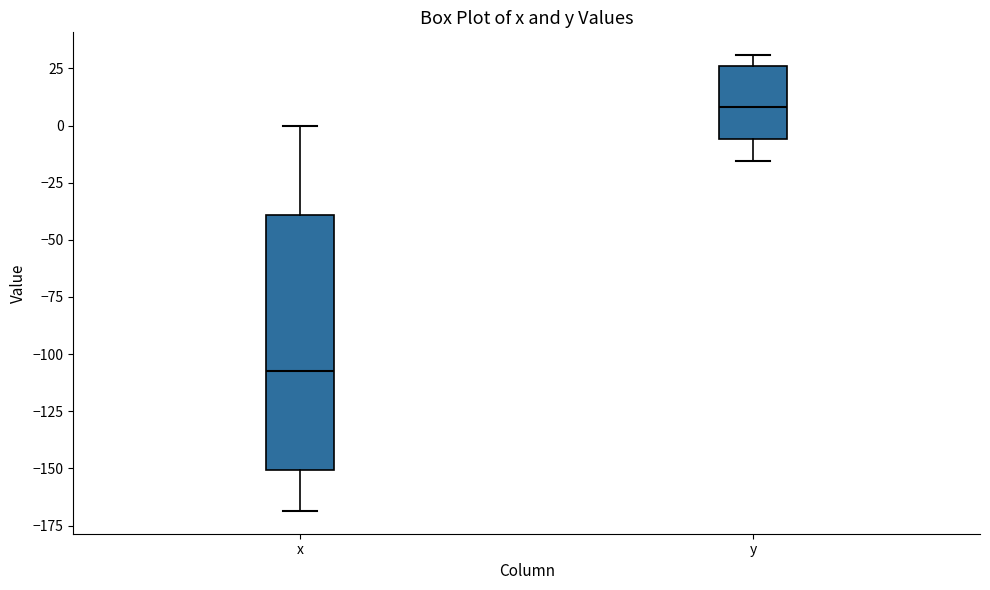

Which box is the tallest, from its lower edge to its upper edge?

x